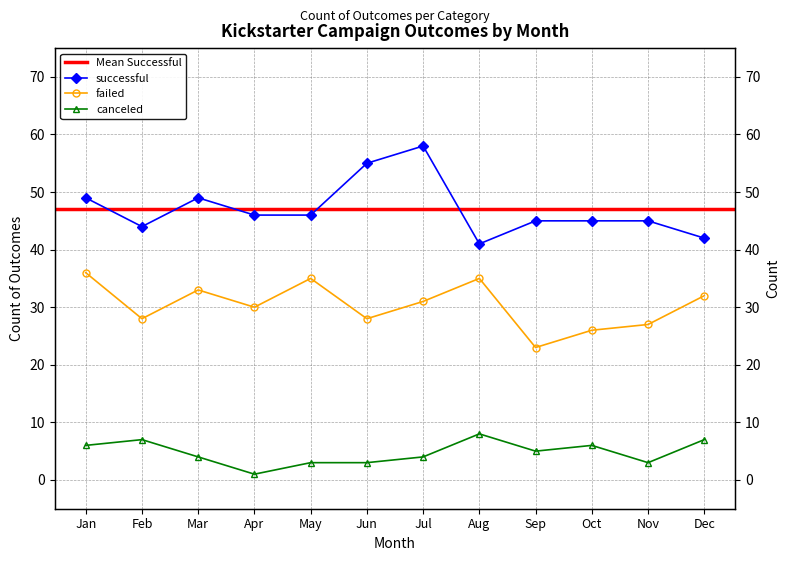

True or false: failed and canceled cross at least once.

False